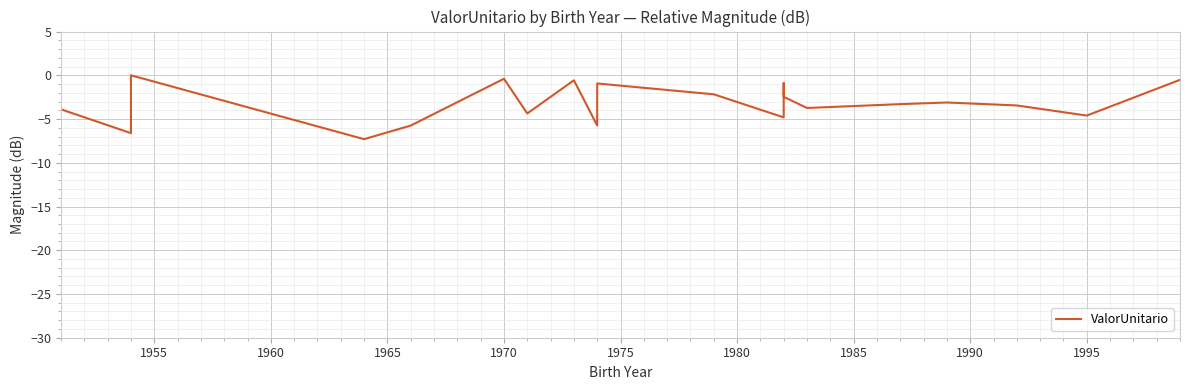

Reading left to right, list all the values displayed in this chart.

-3.9	-6.6	0.0	-7.3	-5.7	-0.4	-4.4	-0.6	-5.7	-0.9	-2.2	-4.8	-0.9	-2.5	-3.7	-3.3	-3.1	-3.4	-4.6	-0.5